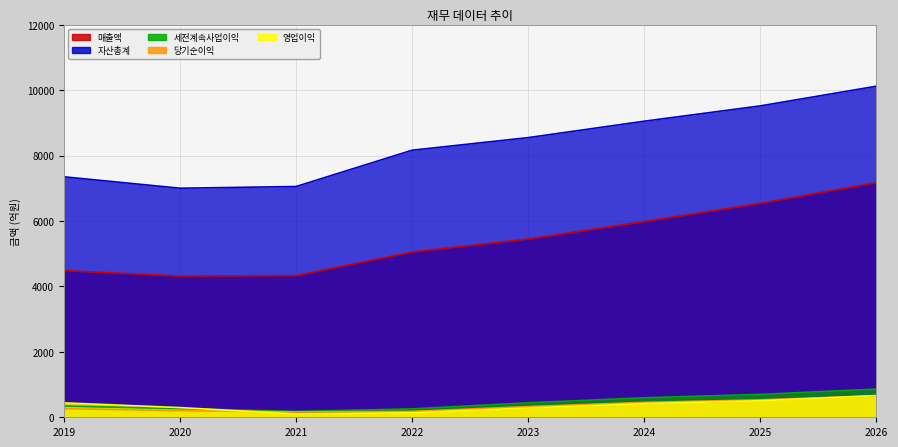

Is it true that 당기순이익 equals 165 at 2021?

True